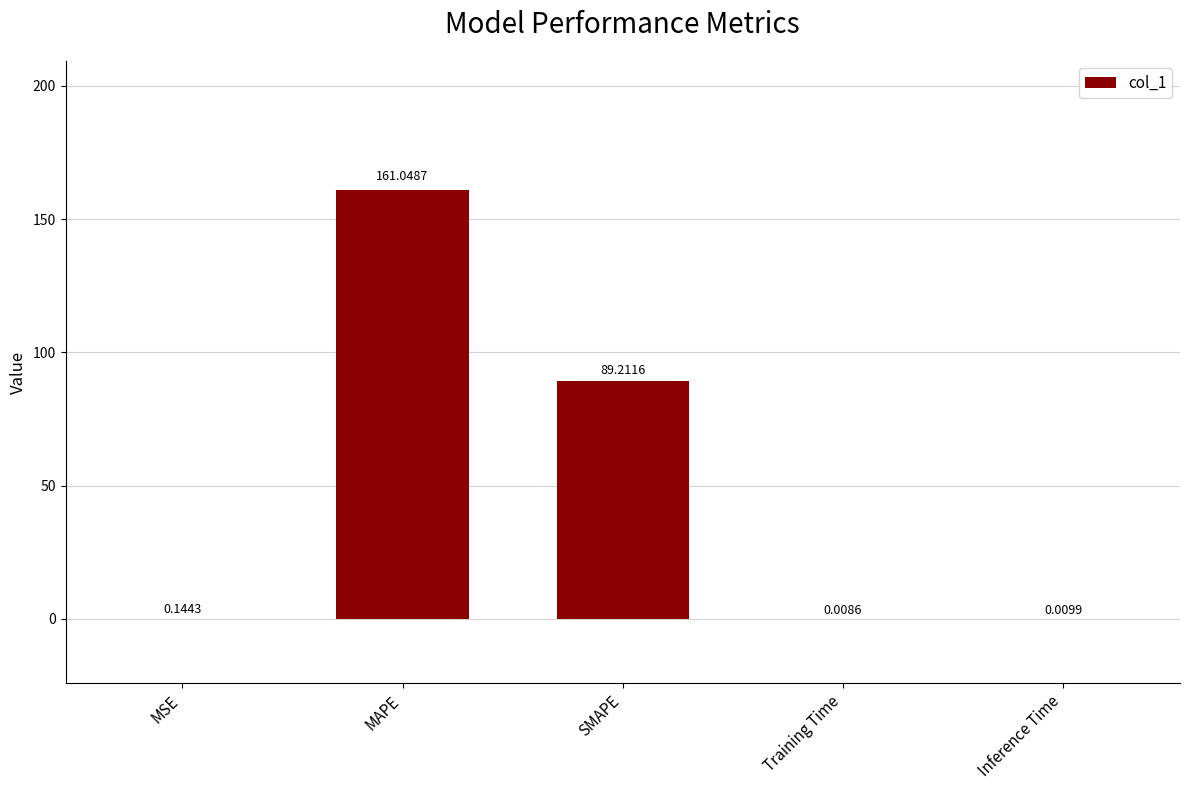

Which has a higher value, Training Time or MAPE?

MAPE